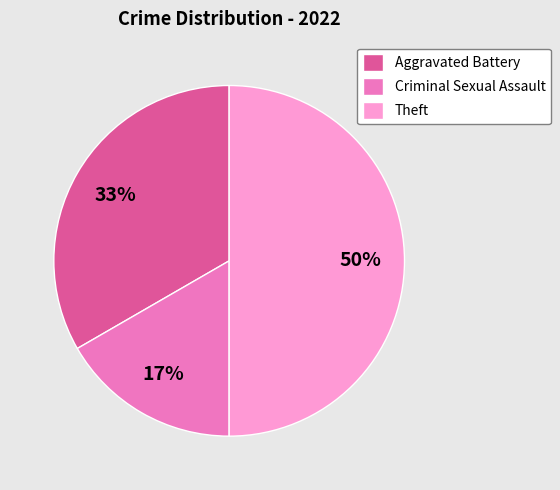

How many segments does this pie chart have?

3